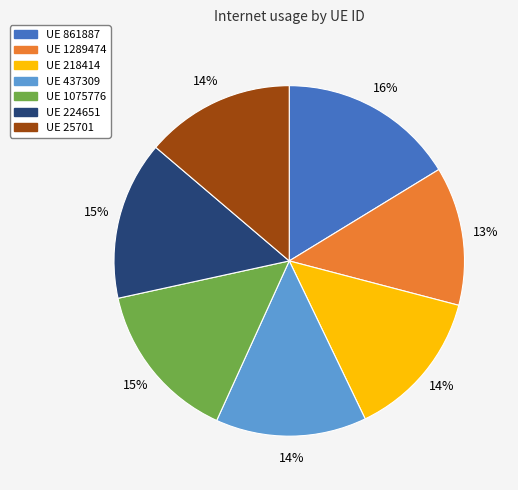

What is the smallest slice in the pie chart?

UE 1289474